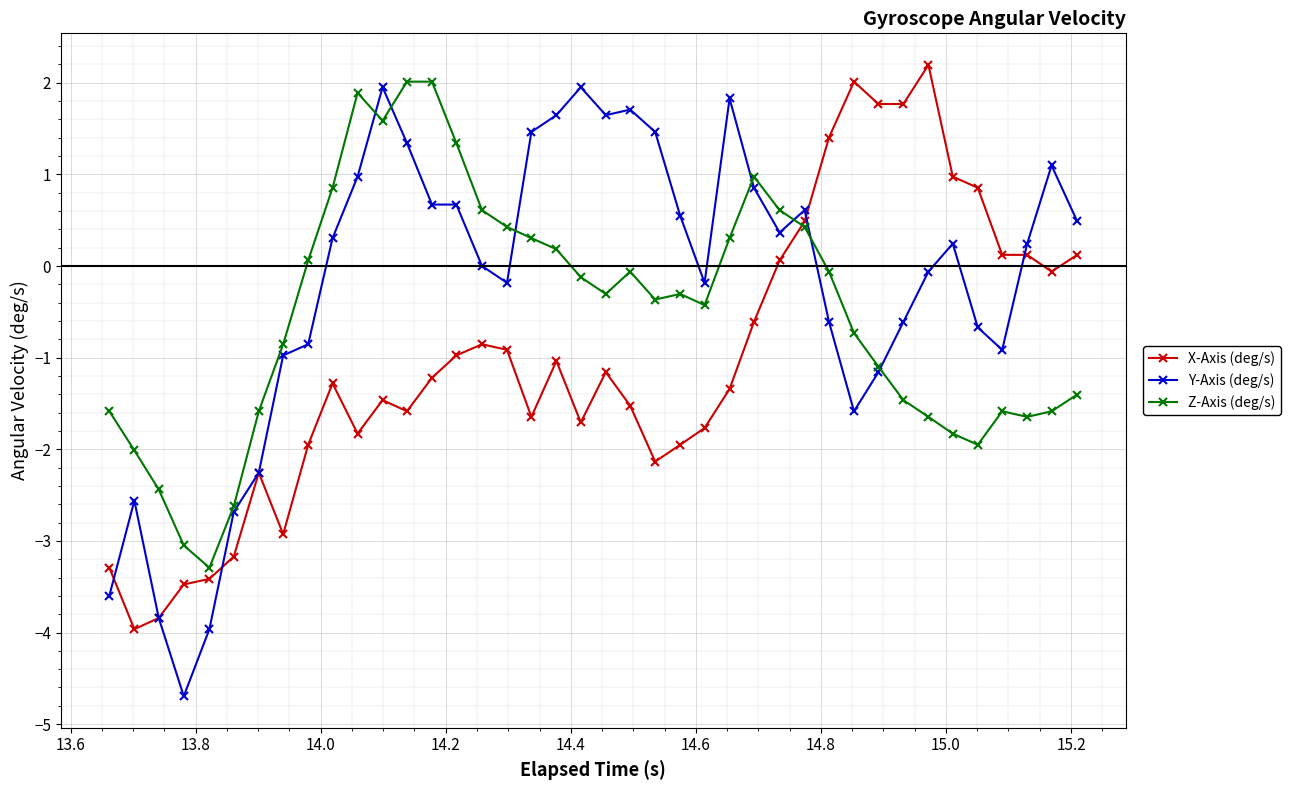

What is the value of the Y-Axis (deg/s) point at the 31st from the left?

-1.6